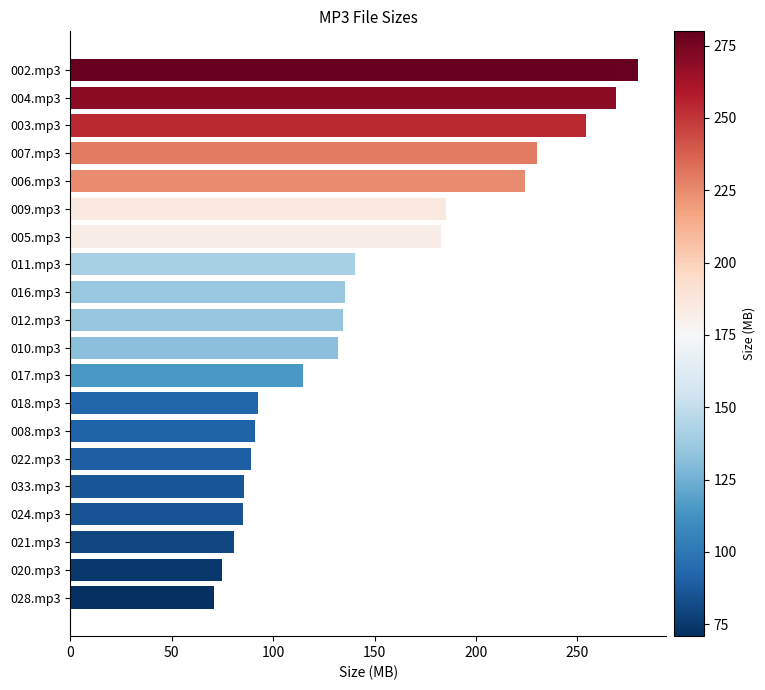

What is the difference between the maximum and minimum values?

209.0